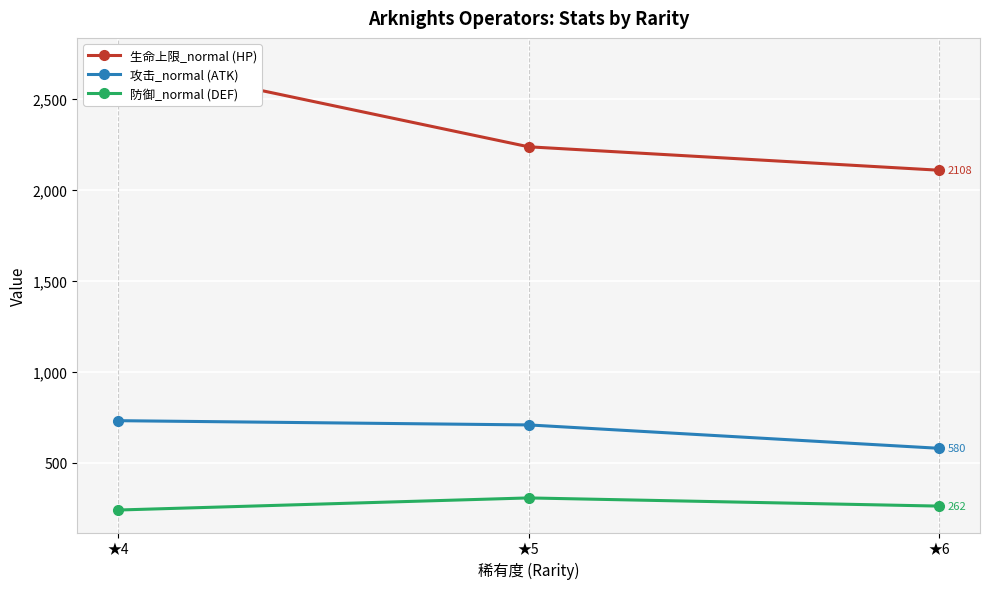

Which series has the widest spread of values?

生命上限_normal (HP)